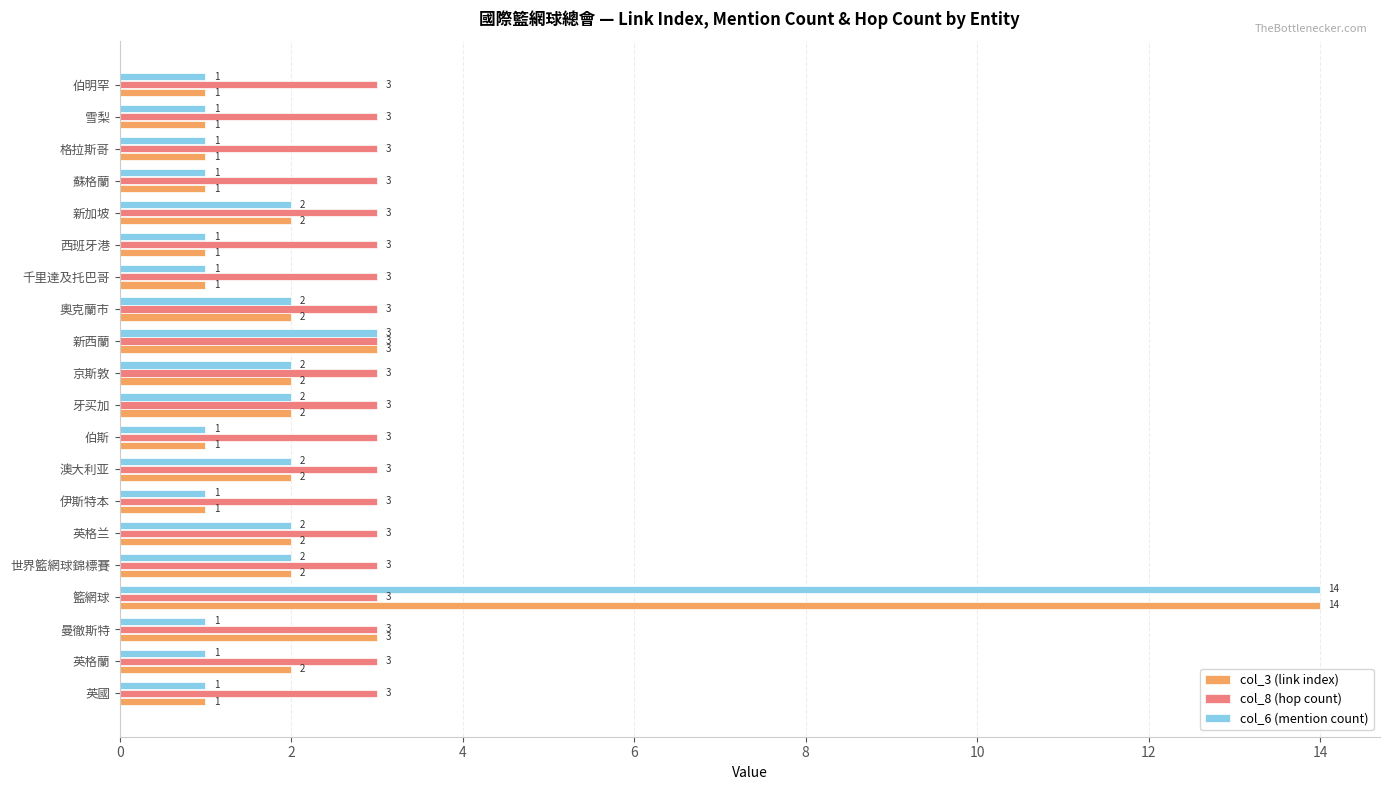

At which category is the sum across all series the highest?

籃網球